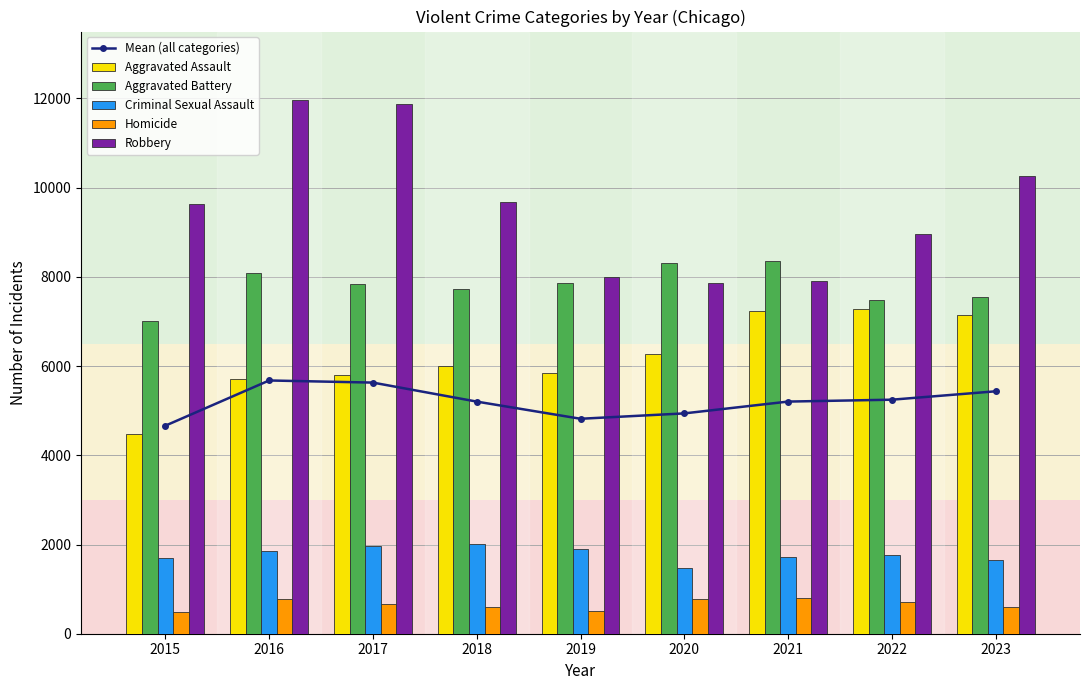

What is the sum of the Mean (all categories) values at 2015 and 2017?

10294.0